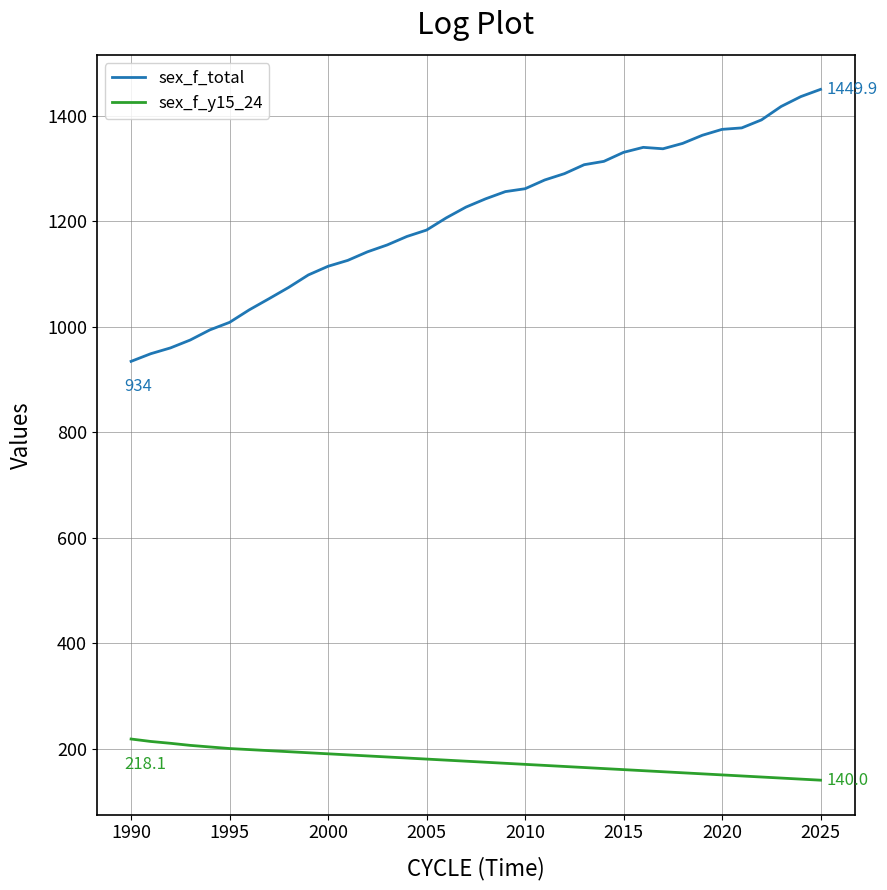

Rank the series by their maximum value, from lowest to highest.

sex_f_y15_24, sex_f_total